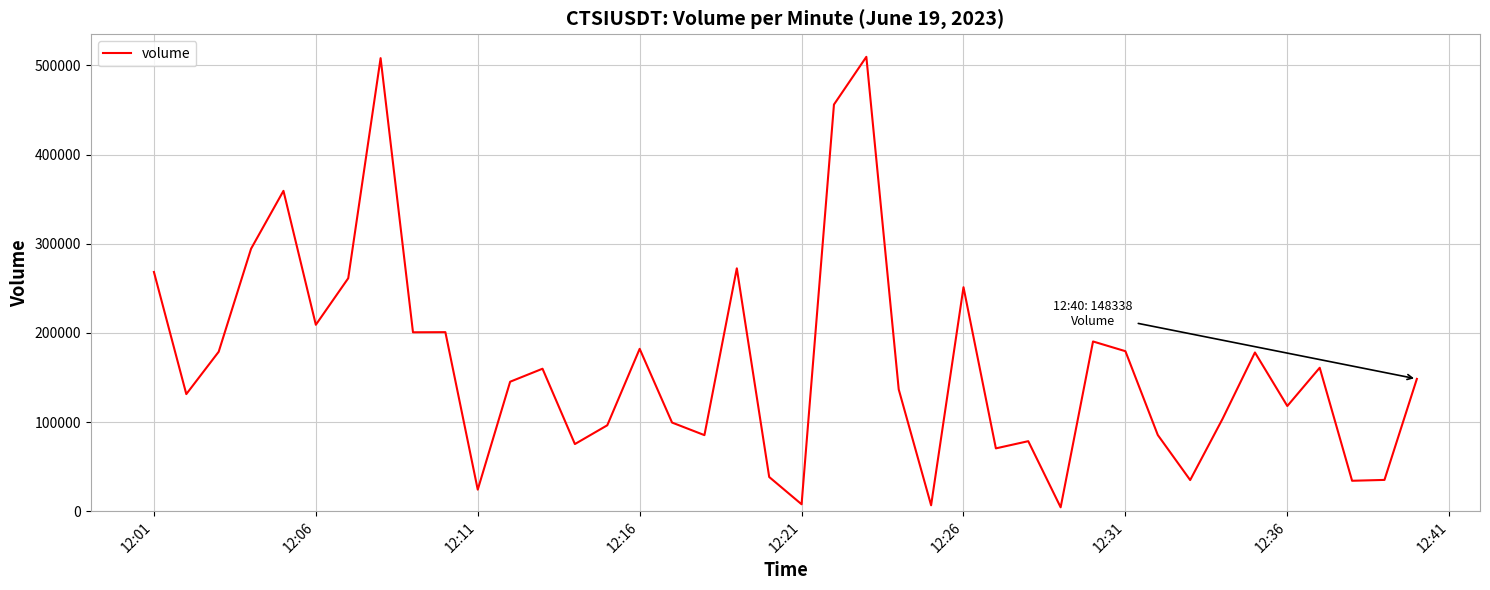

What is the sum of all values?

6578594